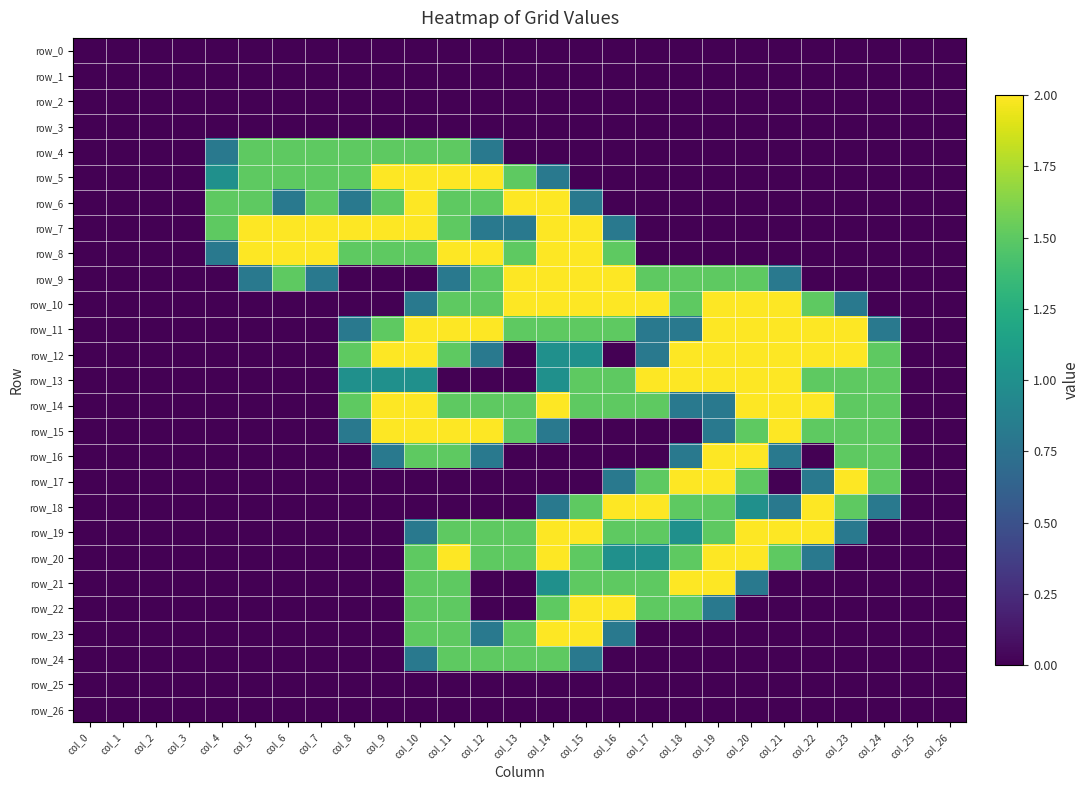

Is it true that row_23 equals 1.5 at col_10?

True